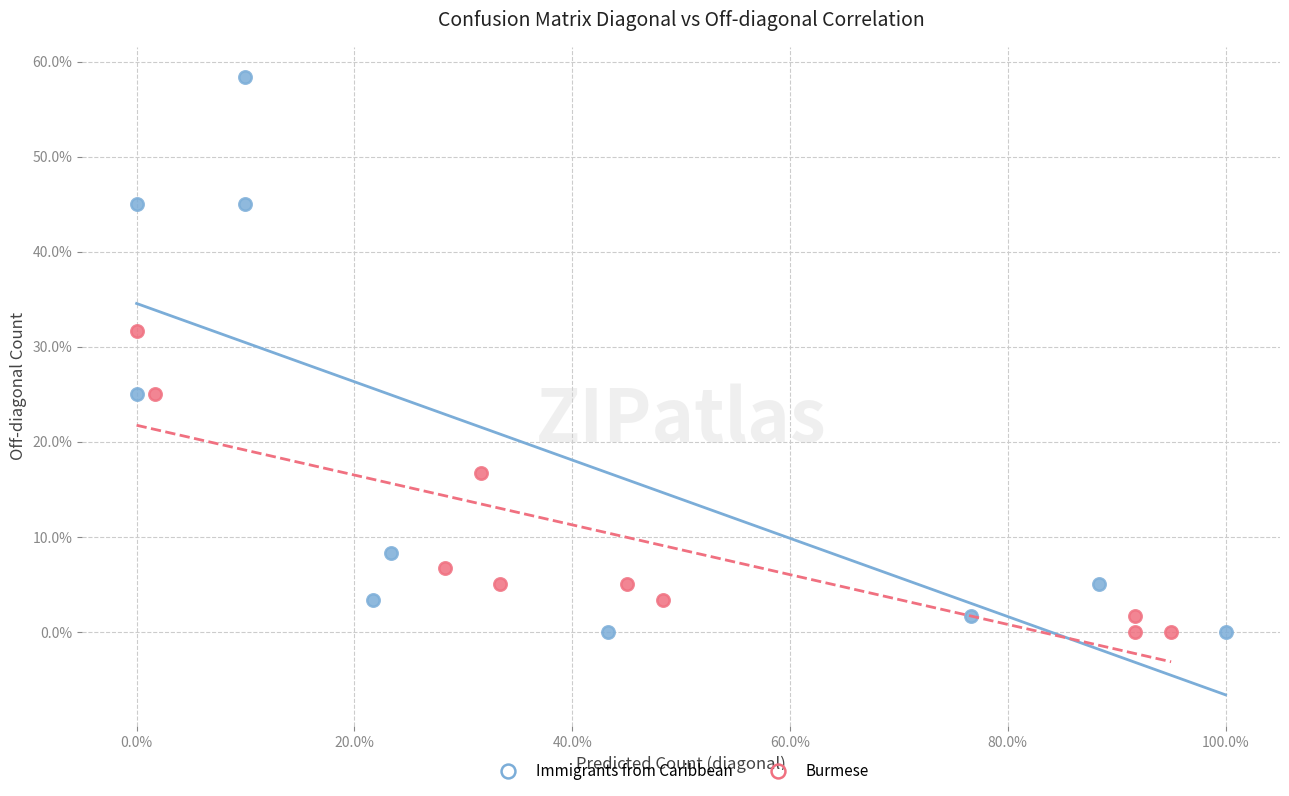

Which series reaches the maximum Y coordinate?

Immigrants from Caribbean